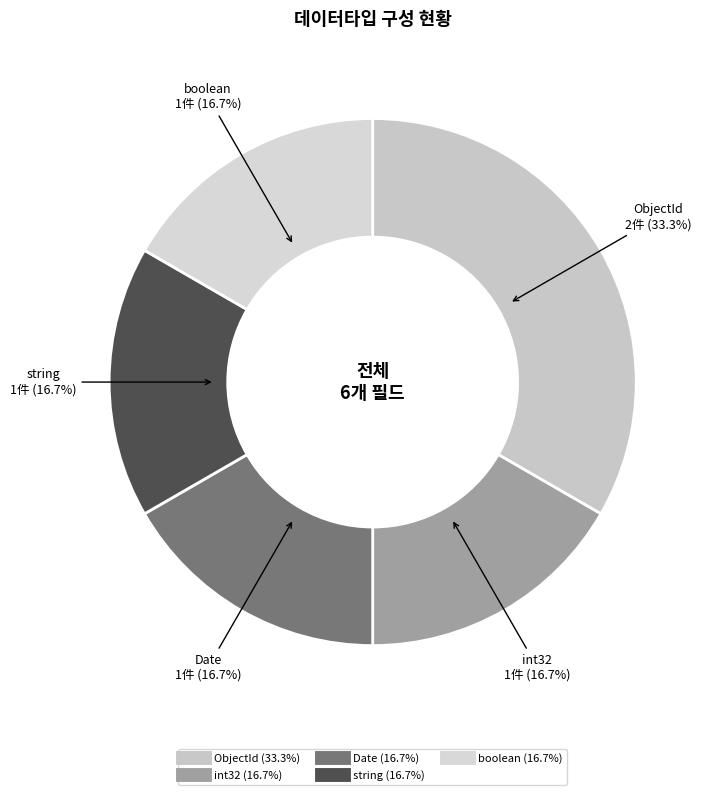

Count the number of slices in the pie.

5